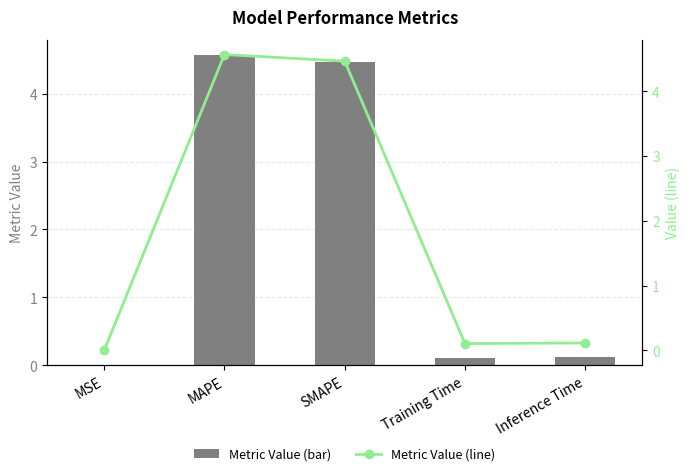

At which label is Metric Value (line) closest to 2?

Inference Time